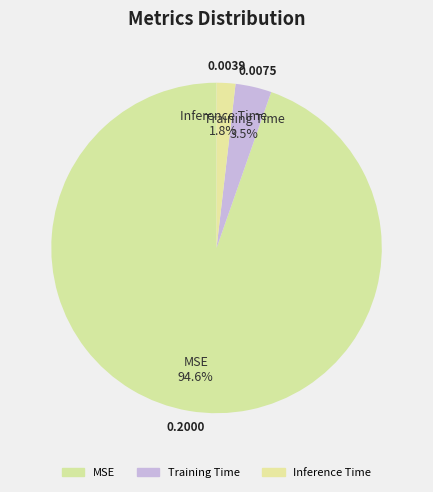

What is the majority slice?

MSE